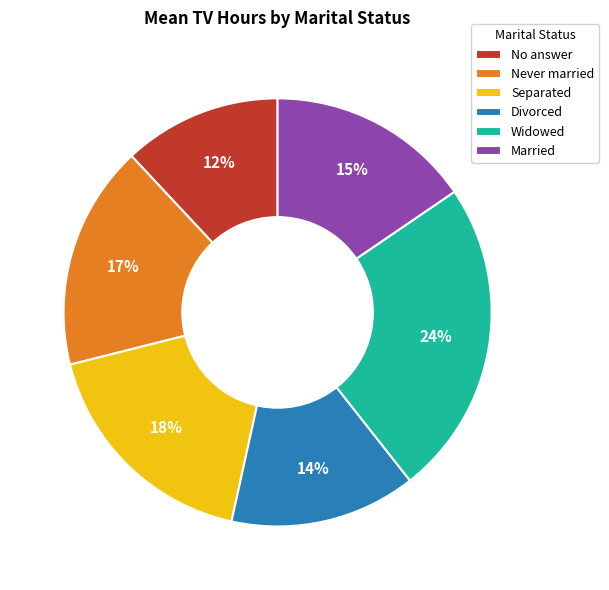

Between No answer and Married, which is larger?

Married